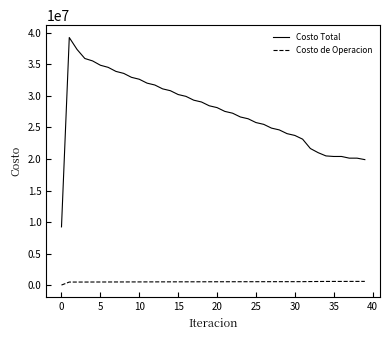

Rank the series by their average value, from highest to lowest.

Costo Total, Costo de Operacion